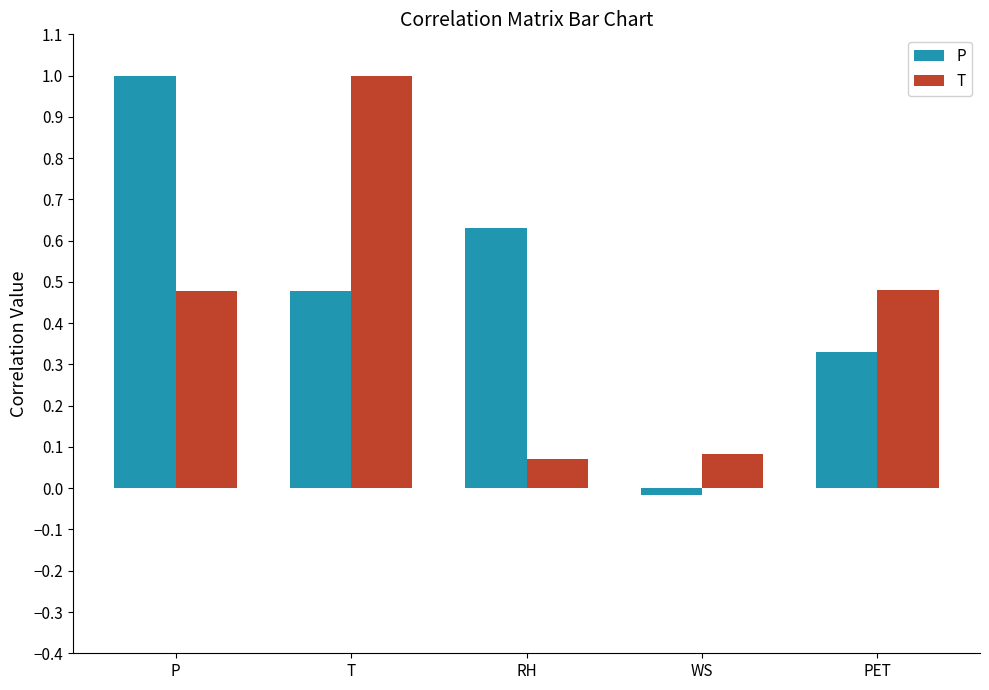

What is the greatest value displayed?

1.0